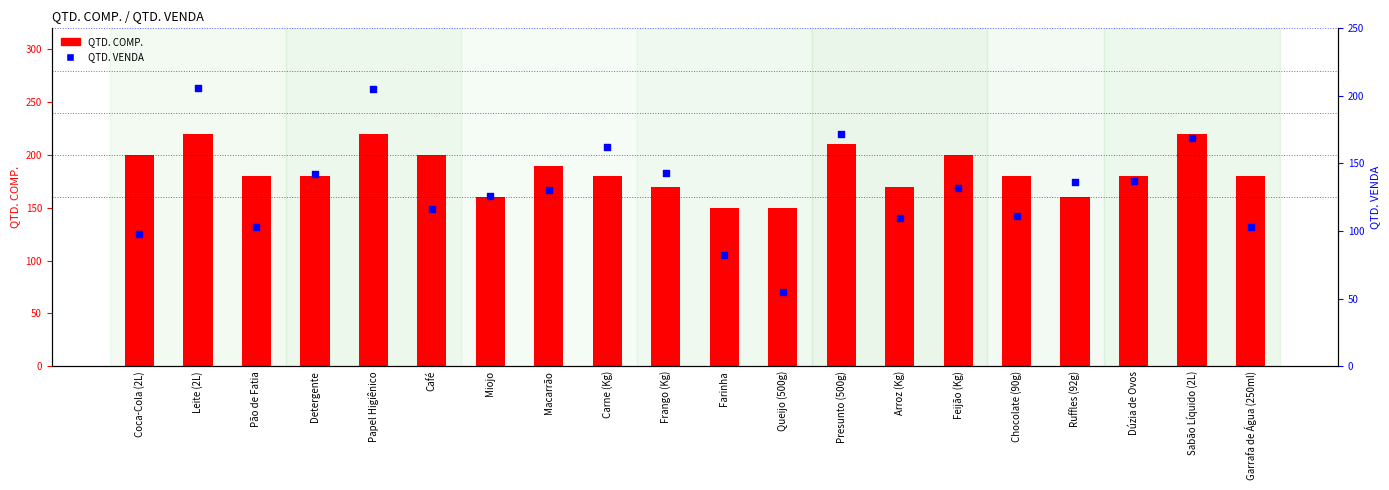

What are all the series names shown in the legend?

QTD. COMP., QTD. VENDA